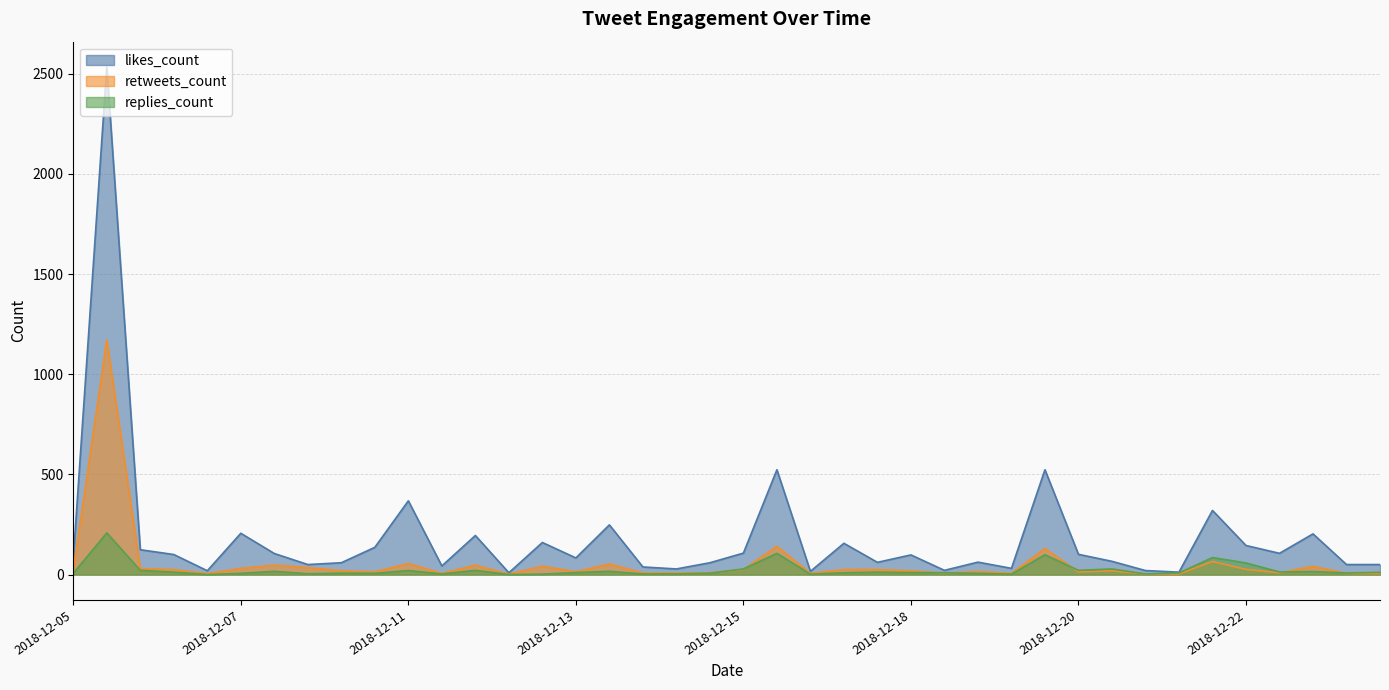

Is the value of replies_count at 2018-12-10 greater than the value of retweets_count at 2018-12-10?

No